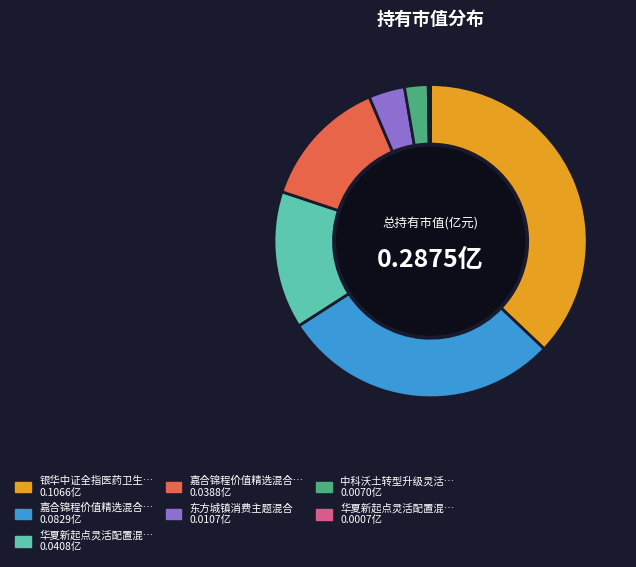

Does any single category account for the majority?

No